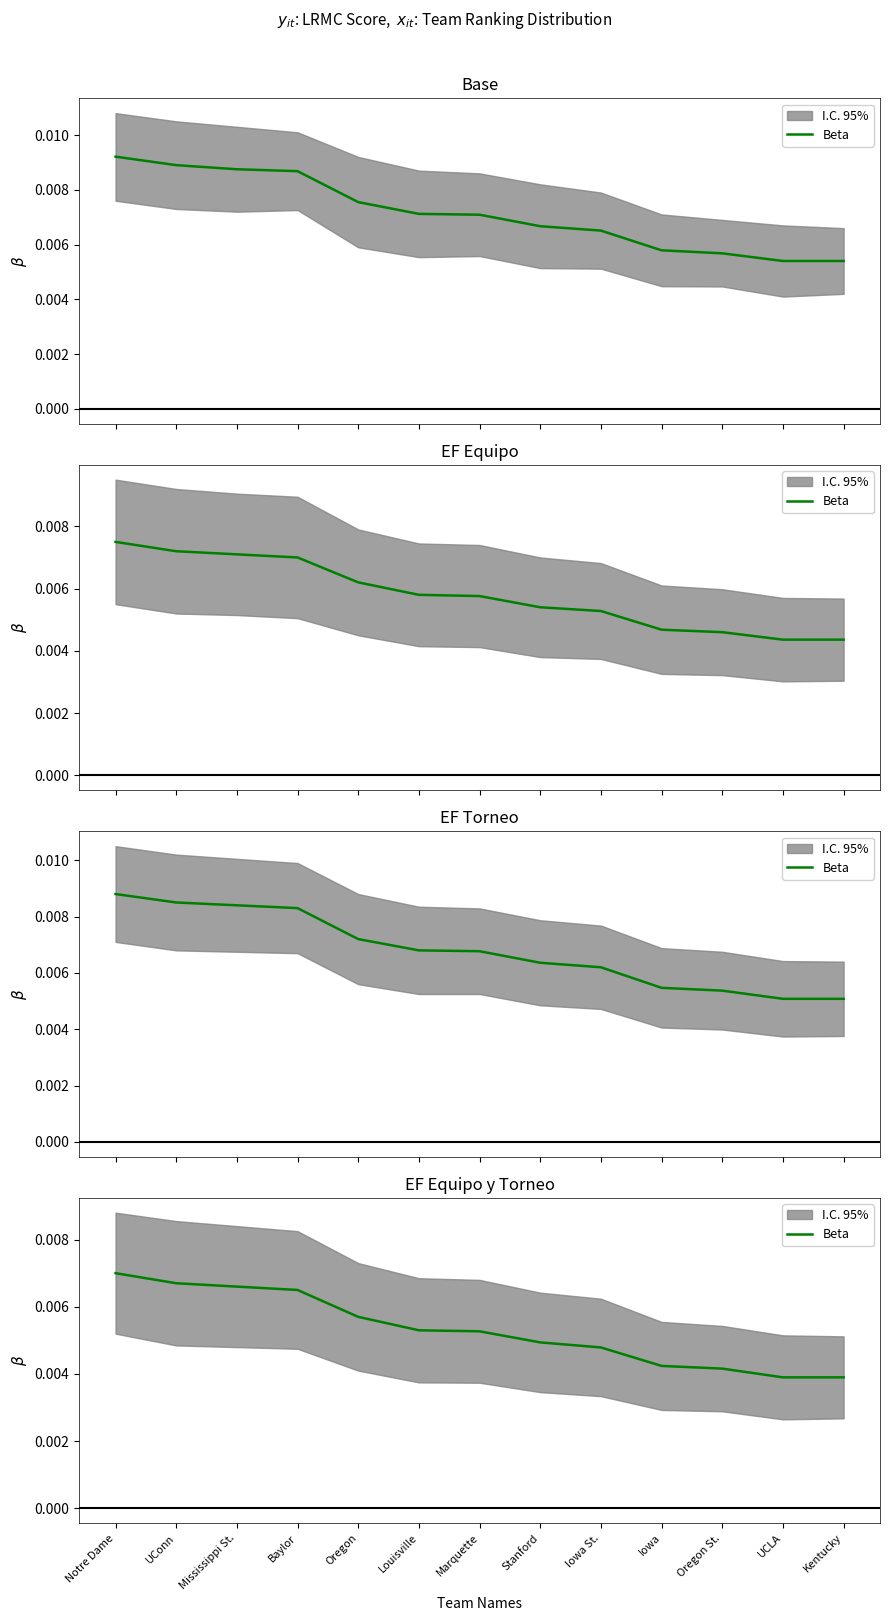

True or false: the data has more than 2 interior local peaks.

False